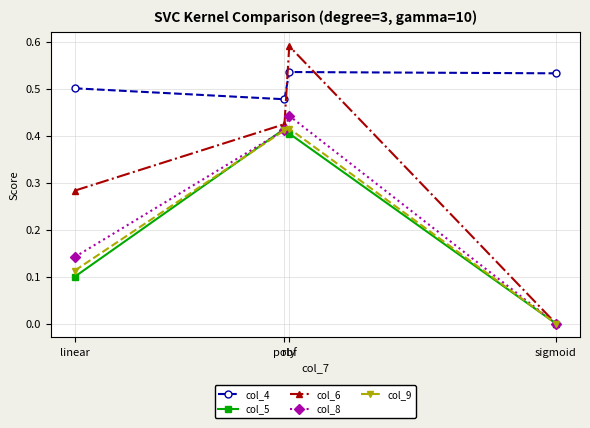

What is the label of the 3rd point from the left?

rbf